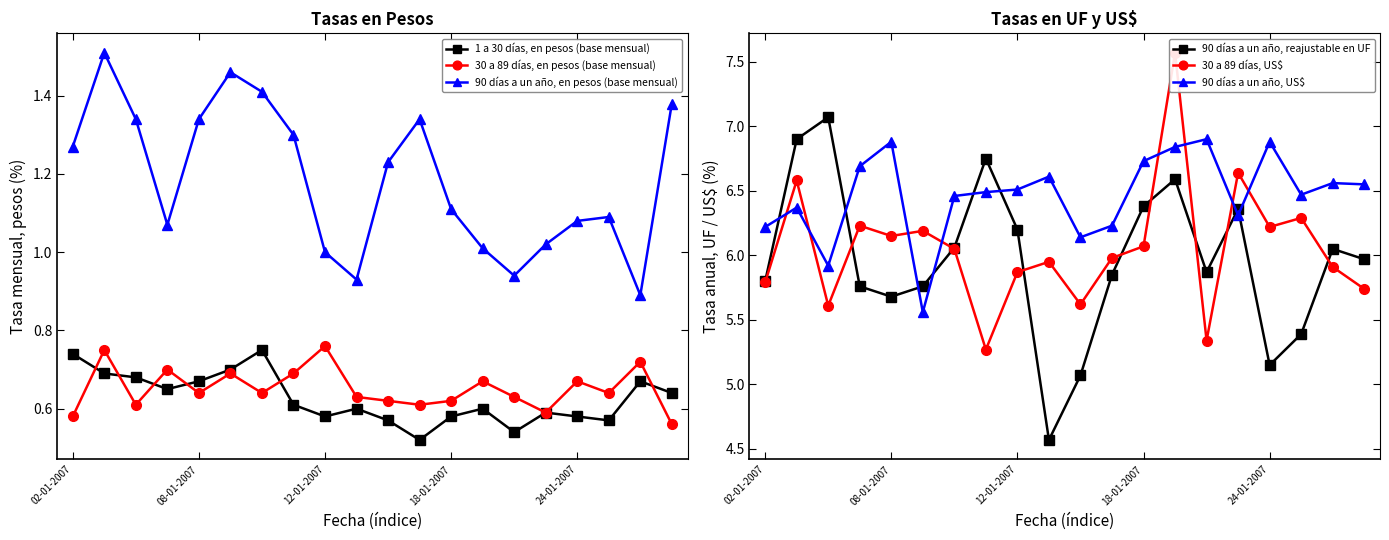

Where is the first local maximum for 1 a 30 días, en pesos (base mensual)?

6